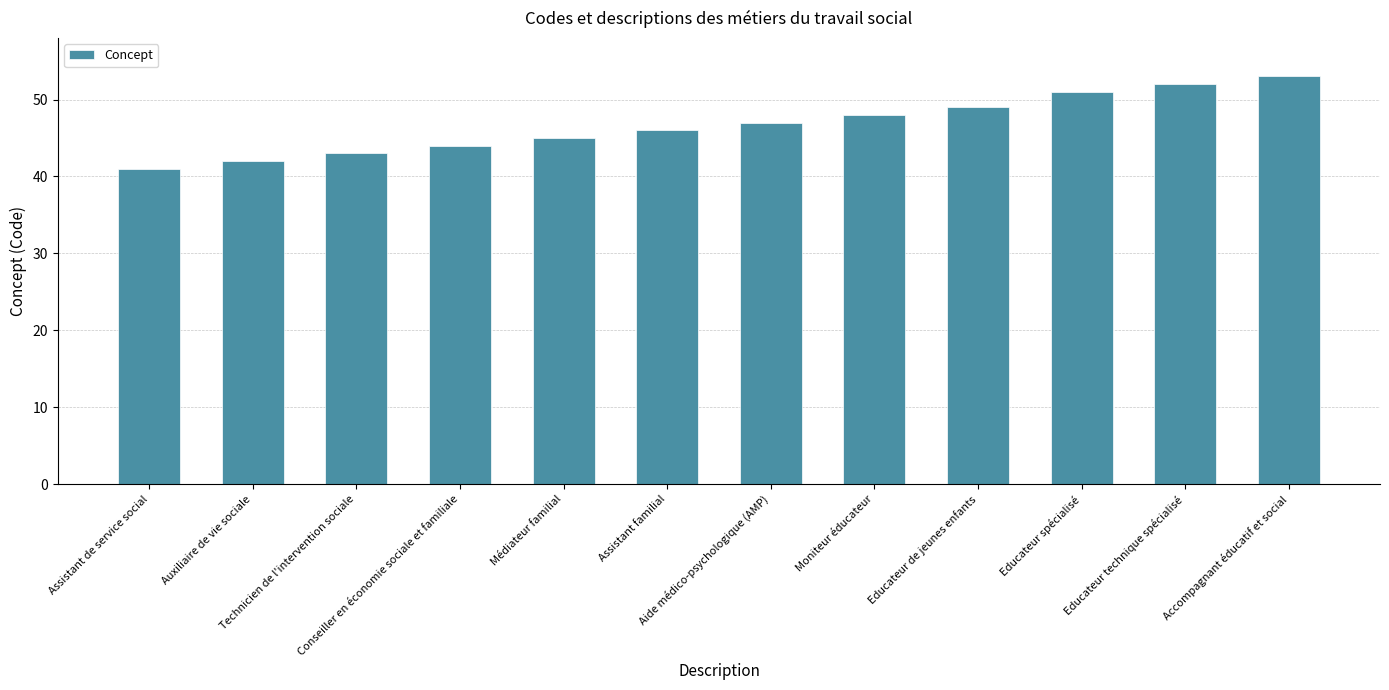

True or false: the data shows 53 at Accompagnant éducatif et social.

True